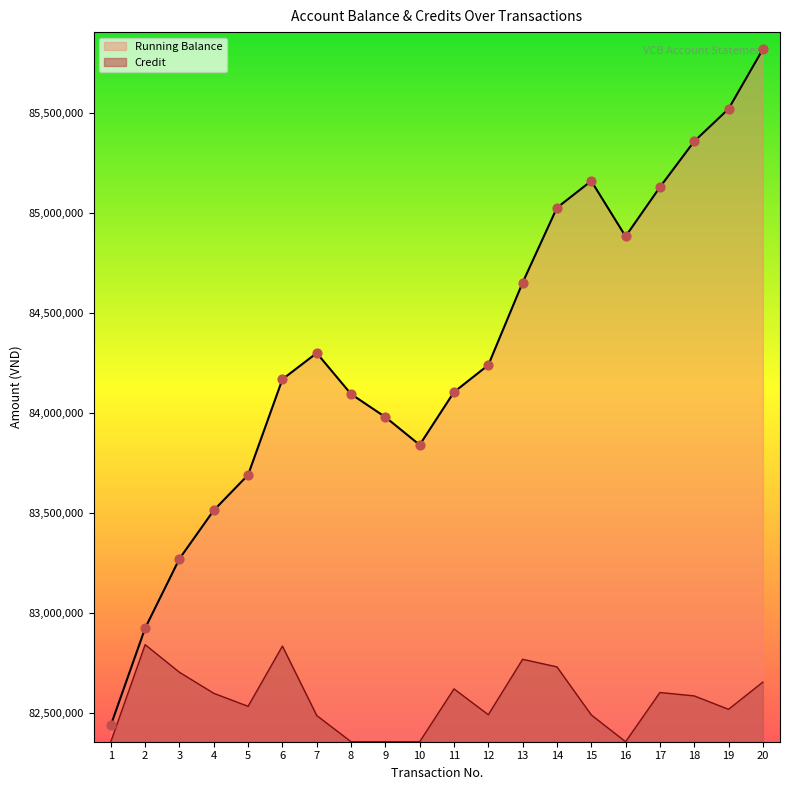

What are all the series names shown in the legend?

Running Balance, Credit